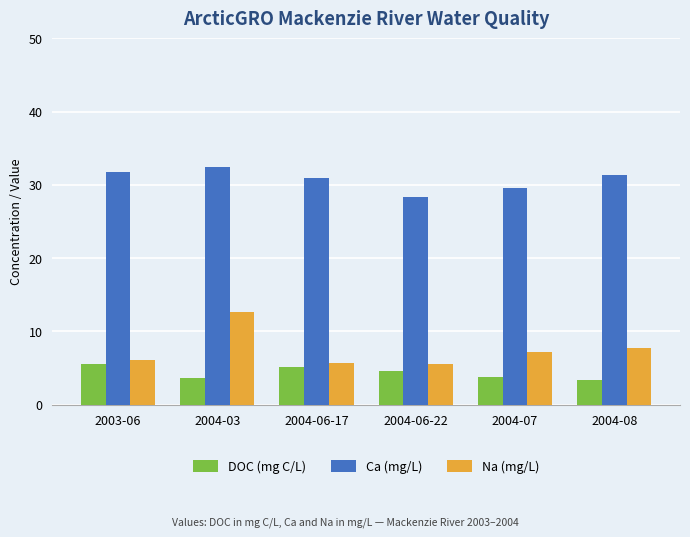

How many values in the DOC (mg C/L) series are below 4?

3